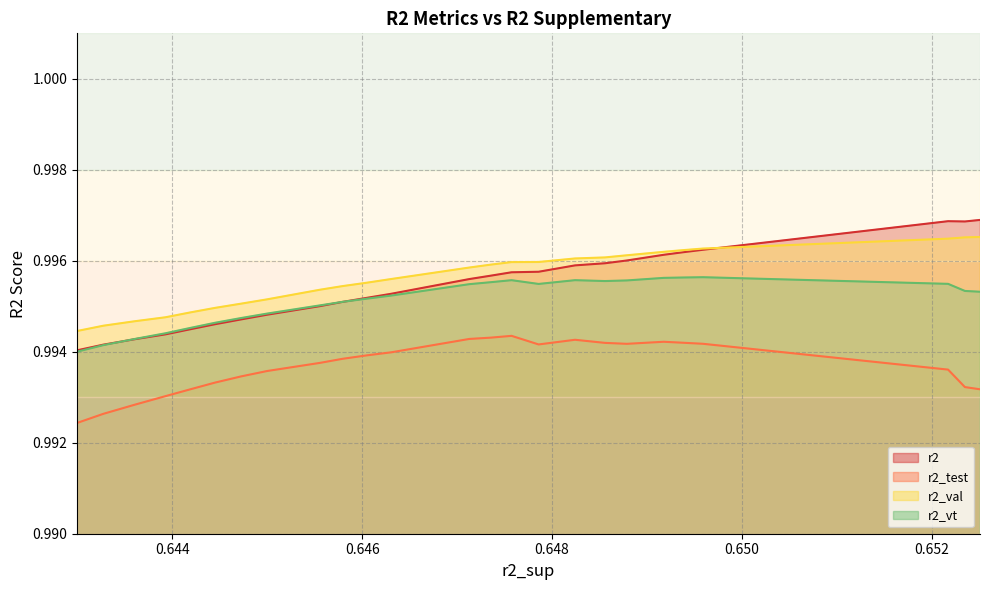

How many lines are shown in the chart?

4